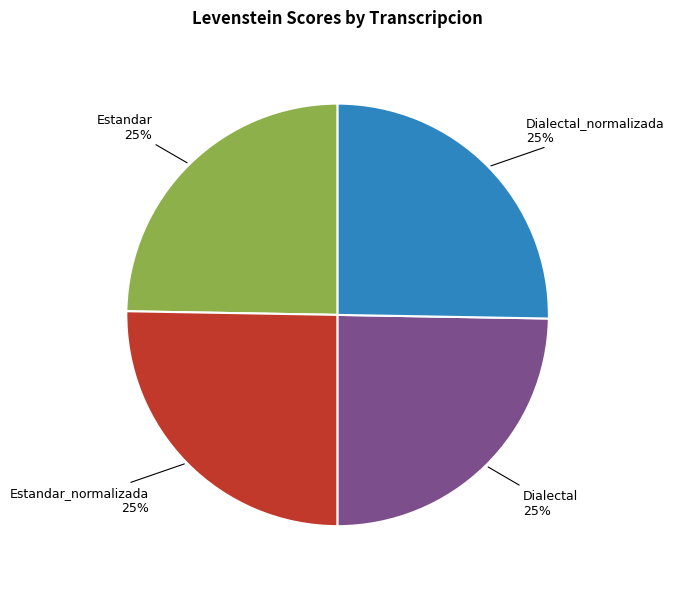

To the nearest percent, what portion does Estandar represent?

25%